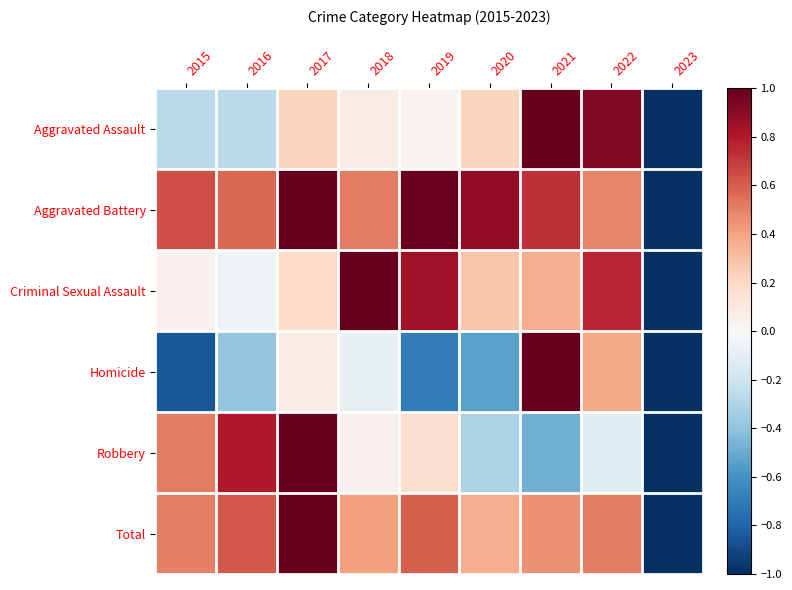

Reading left to right, what are all the values shown in this chart?

Aggravated Assault: 2015=-0.3	2016=-0.3	2017=0.2	2018=0.1	2019=0.0	2020=0.2	2021=1.0	2022=0.9	2023=-1.0
Aggravated Battery: 2015=0.6	2016=0.6	2017=1.0	2018=0.5	2019=1.0	2020=0.9	2021=0.7	2022=0.5	2023=-1.0
Criminal Sexual Assault: 2015=0.0	2016=-0.0	2017=0.2	2018=1.0	2019=0.8	2020=0.3	2021=0.4	2022=0.8	2023=-1.0
Homicide: 2015=-0.8	2016=-0.4	2017=0.1	2018=-0.1	2019=-0.7	2020=-0.5	2021=1.0	2022=0.4	2023=-1.0
Robbery: 2015=0.5	2016=0.8	2017=1.0	2018=0.0	2019=0.2	2020=-0.3	2021=-0.5	2022=-0.1	2023=-1.0
Total: 2015=0.5	2016=0.6	2017=1.0	2018=0.4	2019=0.6	2020=0.4	2021=0.5	2022=0.5	2023=-1.0